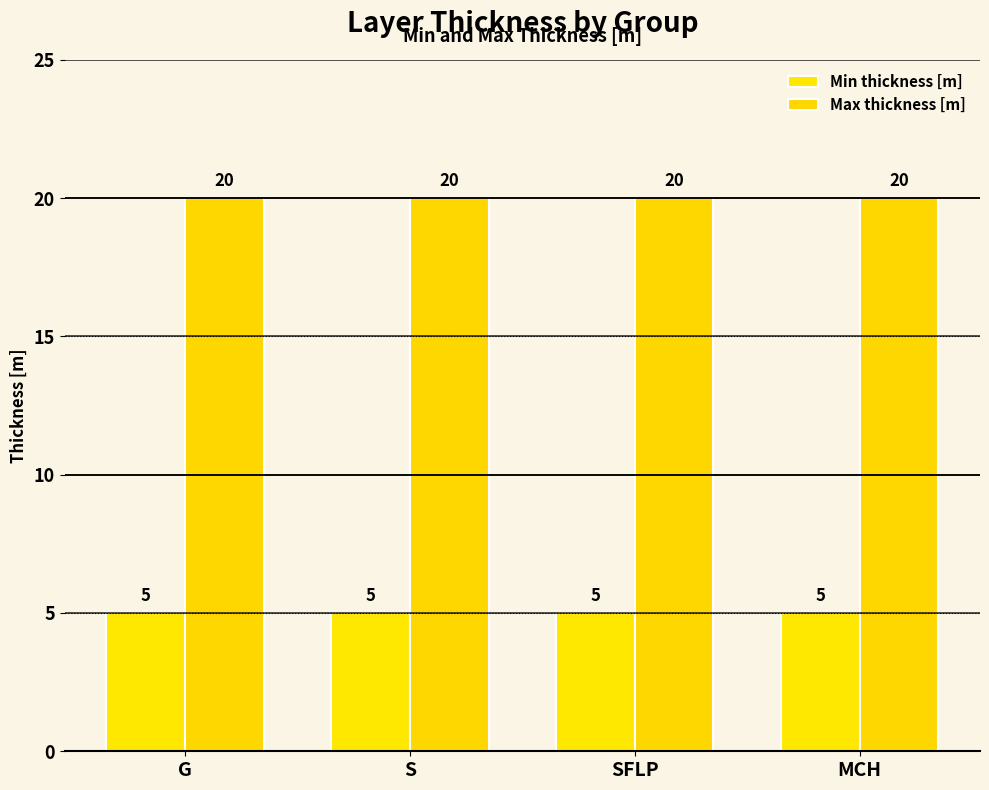

At which category is the sum across all series the highest?

G